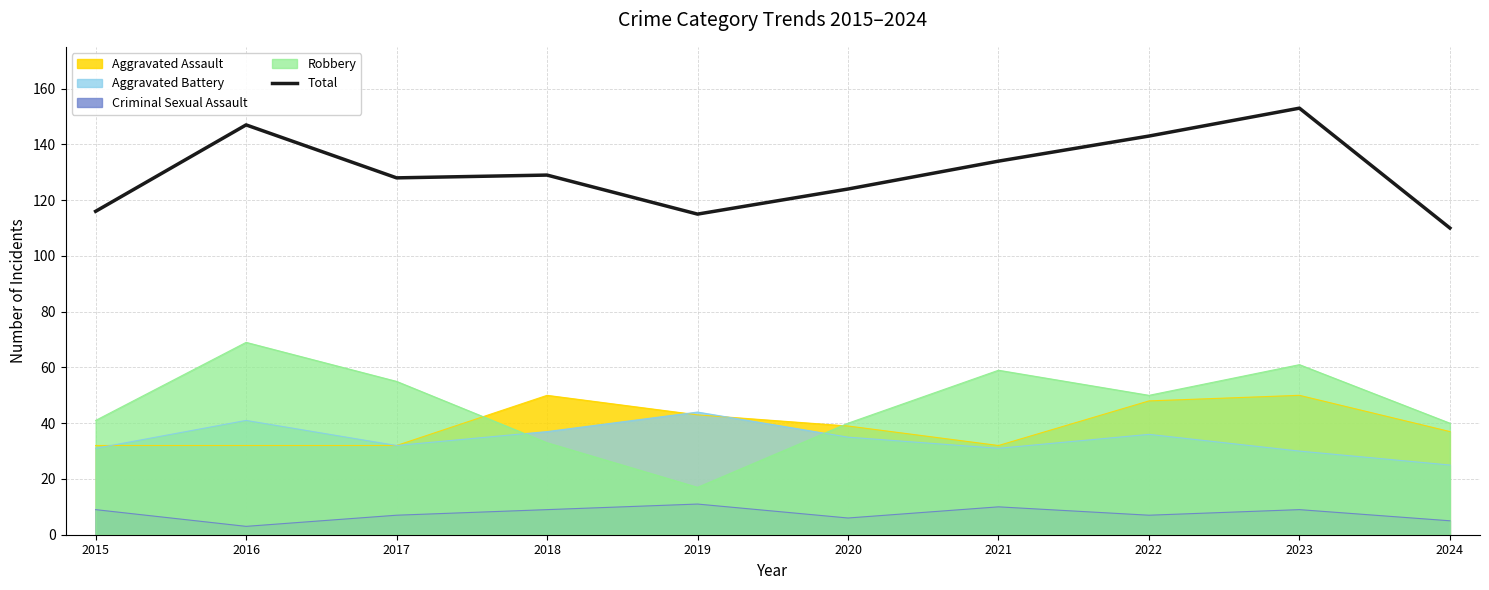

What is the value of the 6th point from the left?

124